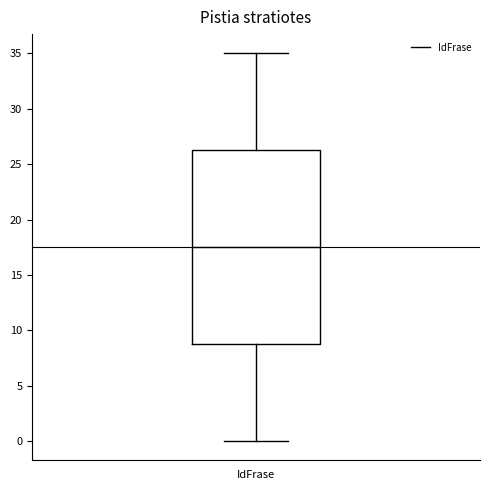

Where does the upper whisker of the box for IdFrase end on the y-axis? The values are not printed on the chart, so give them approximately, as read against the axis.

35.0